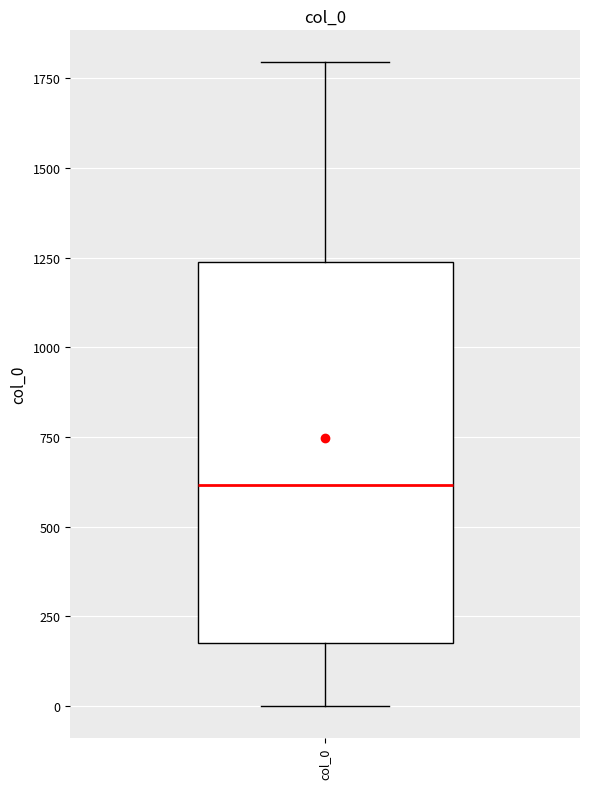

Read this box plot against the y-axis: the position of the median line, the range covered by the box, and the ends of both whiskers. The values are not printed on the chart, so give them approximately, as read against the axis.

median 600, box 200 to 1250, whiskers 0 to 1800